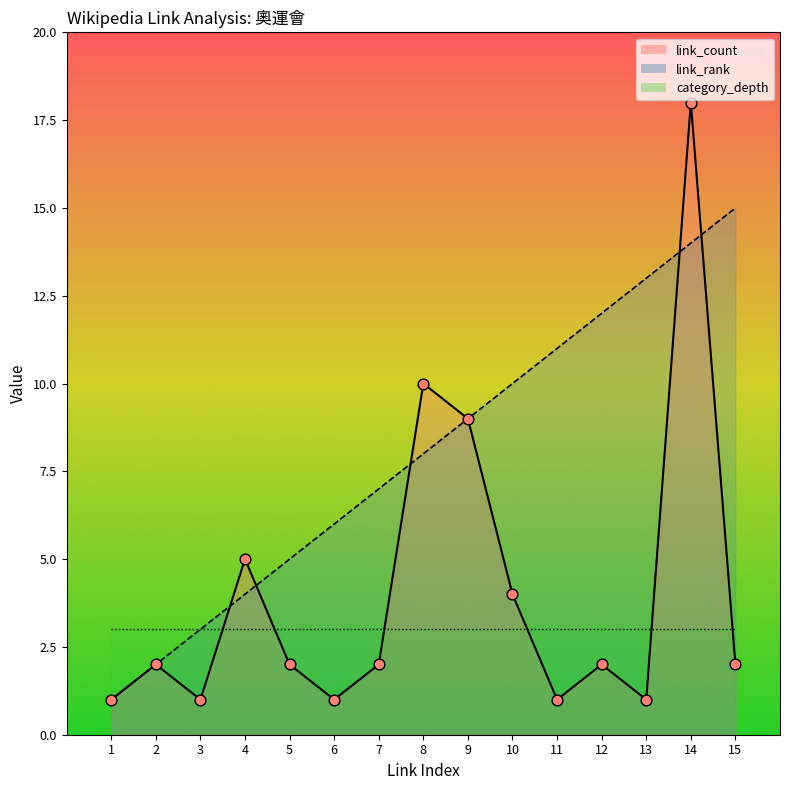

At how many categories does at least one series exceed 15?

1